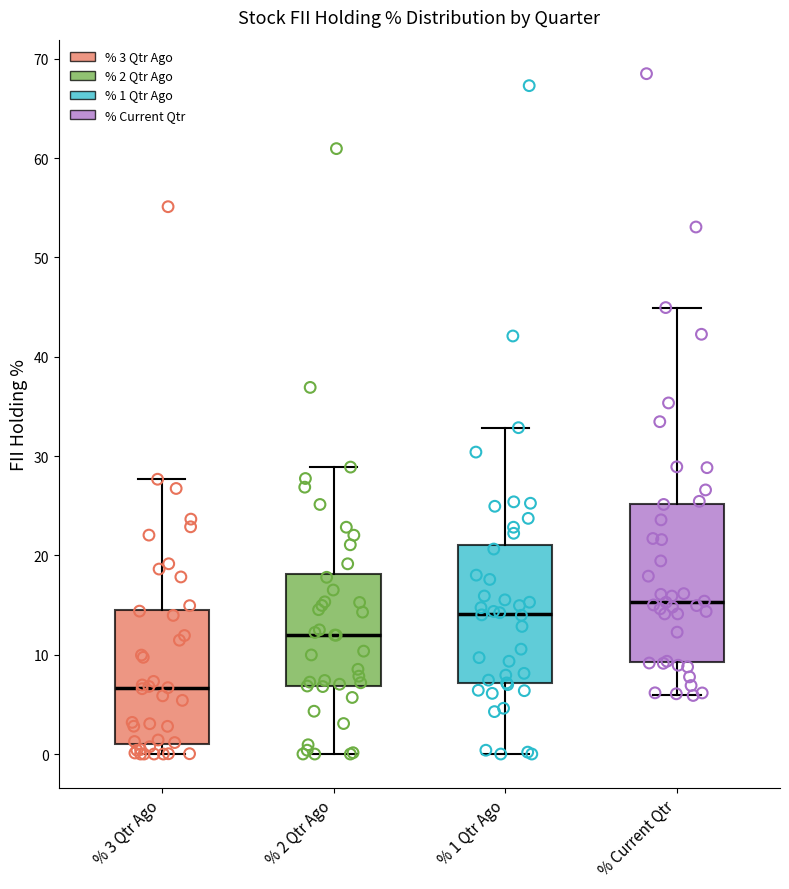

Which box has the lowest median line?

% 3 Qtr Ago